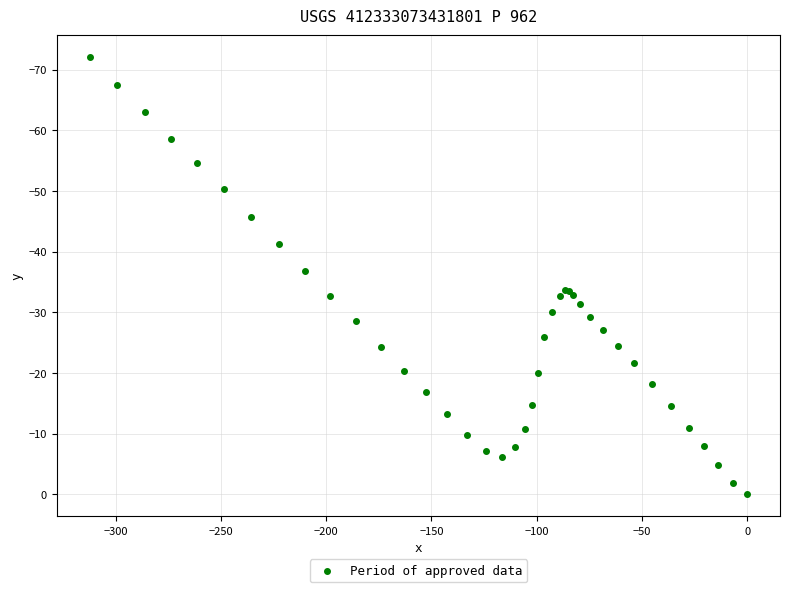

What Y value in the scatter plot is closest to -36?

-36.8